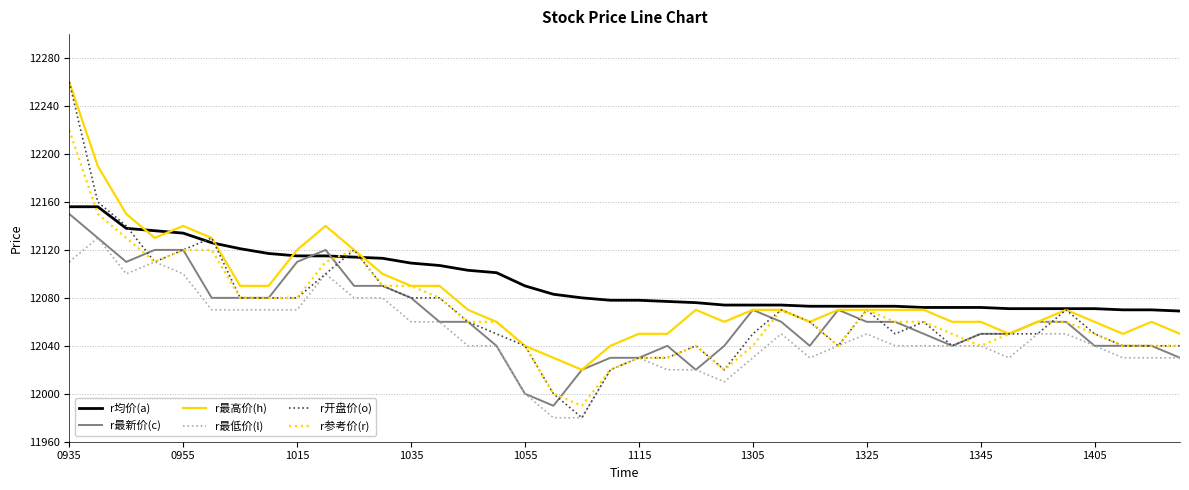

What are all the series names shown in the legend?

r均价(a), r最新价(c), r最高价(h), r最低价(l), r开盘价(o), r参考价(r)